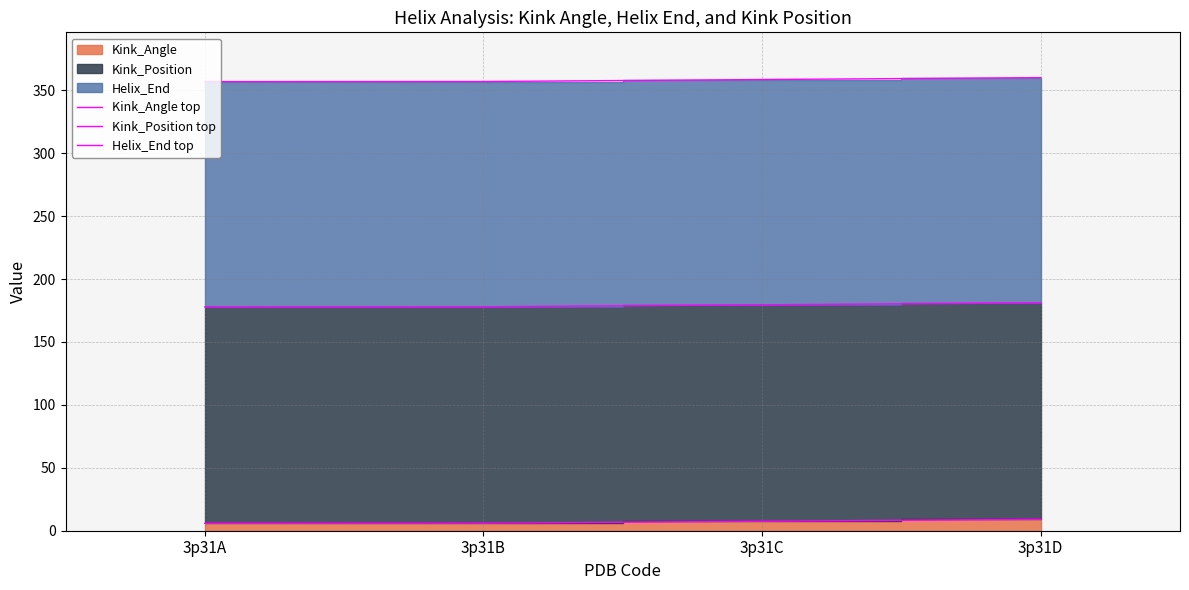

How many data points in Helix_End top are less than 358?

2